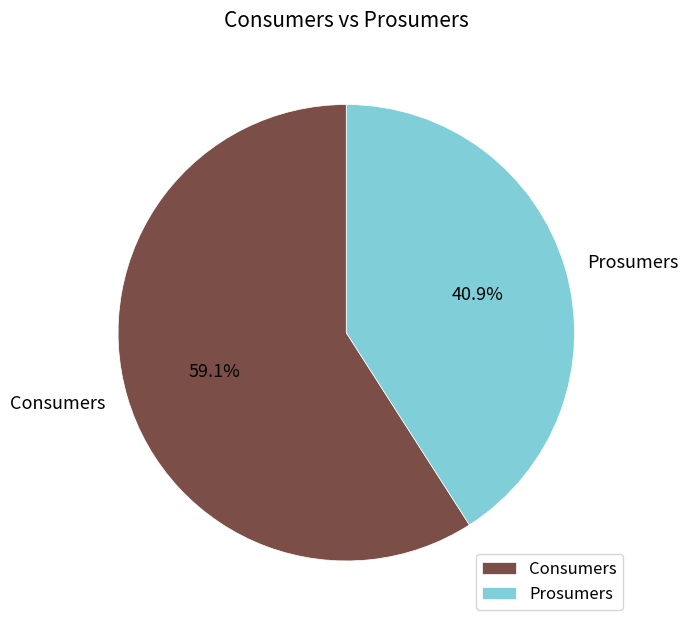

How many slices are in this pie chart?

2